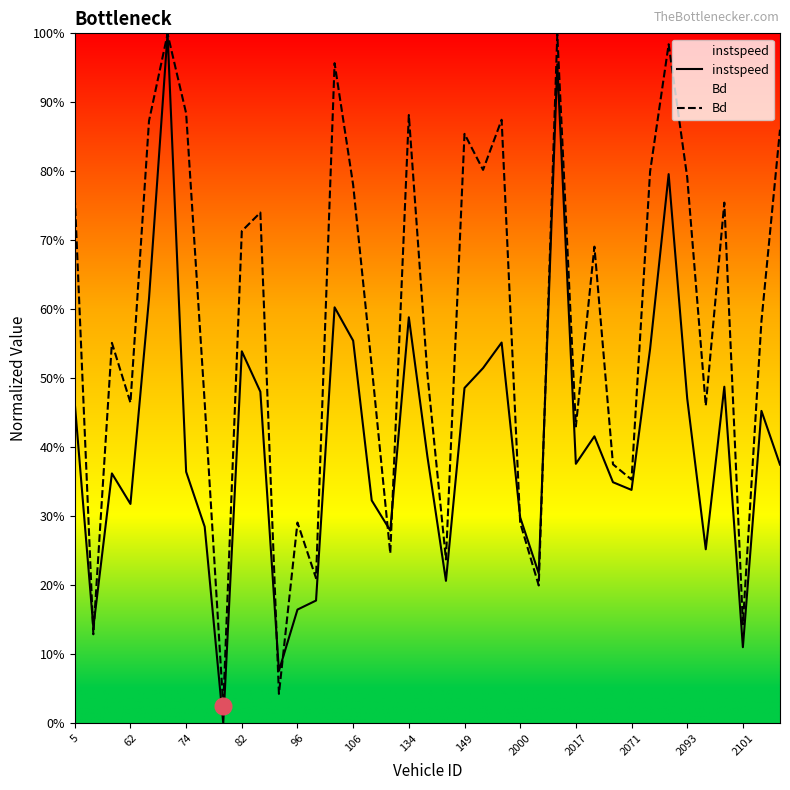

How many times do instspeed and Bd cross each other?

10